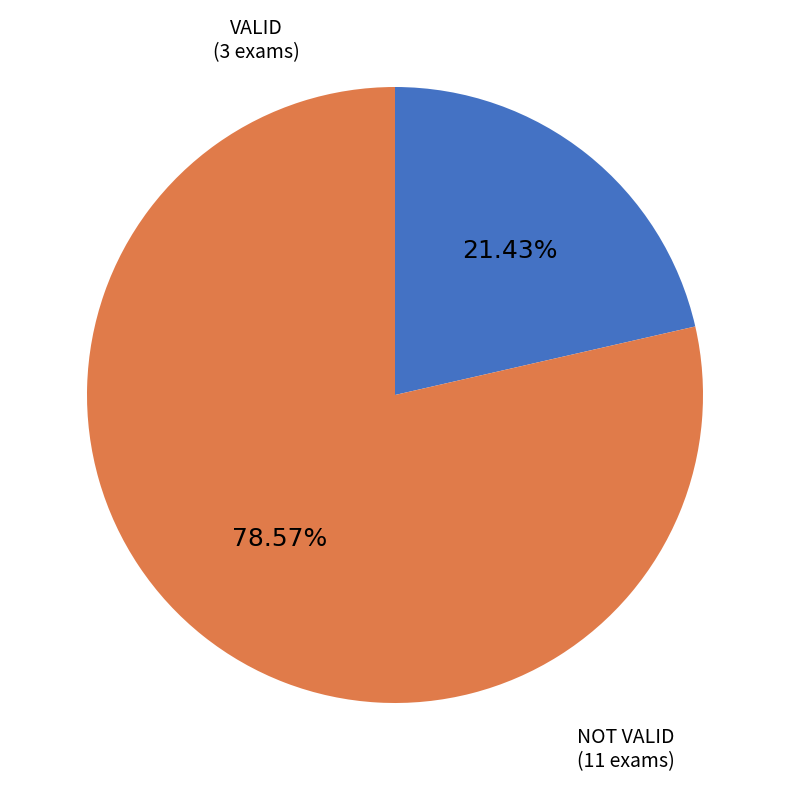

Is there any slice that represents more than half of the pie?

Yes